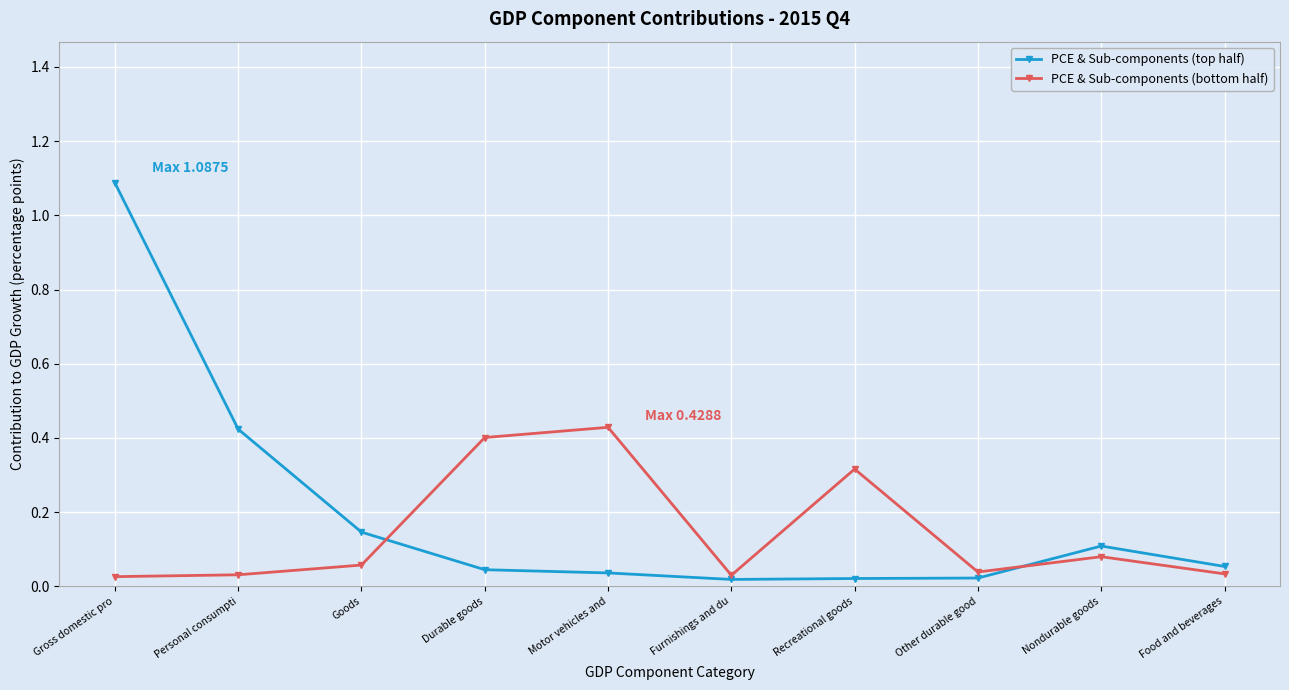

Between Goods and Motor vehicles and, which series saw the biggest shift?

PCE & Sub-components (bottom half)